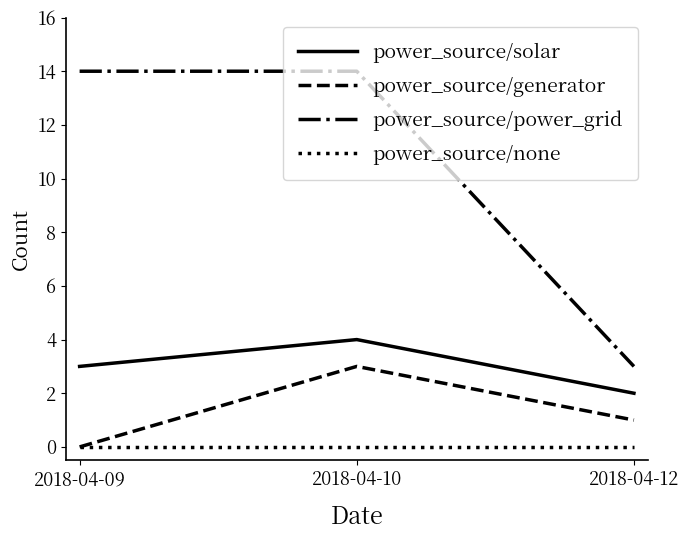

Is it true that power_source/power_grid equals 25 at 2018-04-10?

False